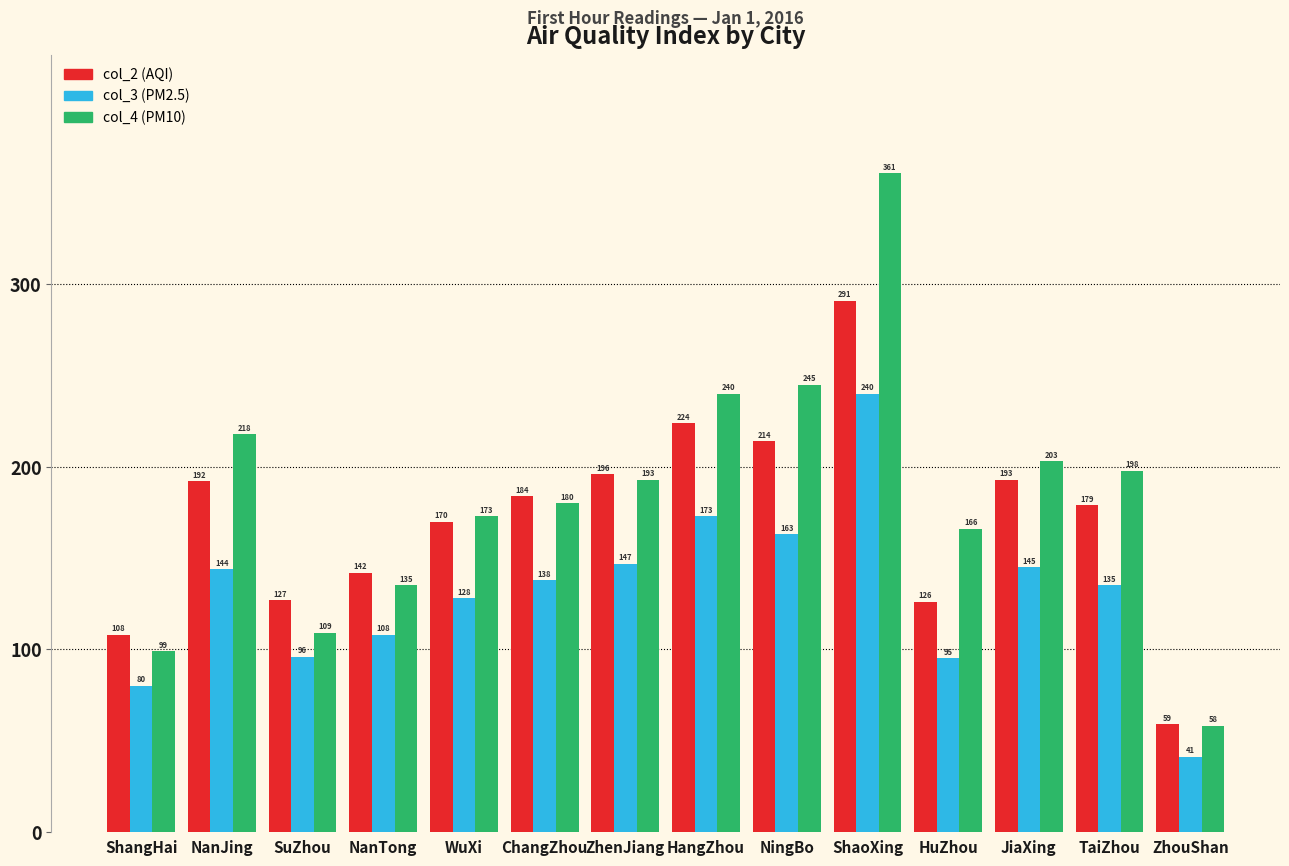

True or false: col_4 (PM10) has a value of 146 at ShangHai.

False